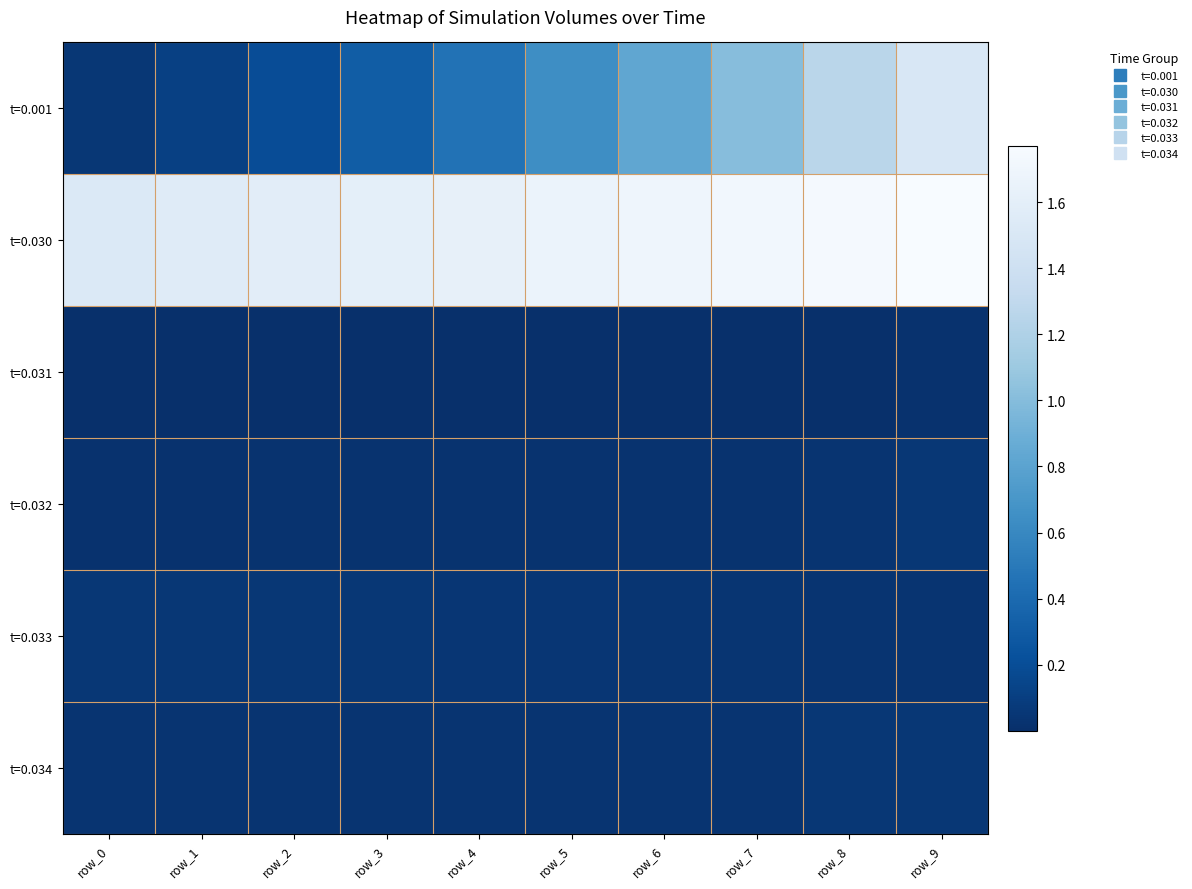

What is the total value across all series at row_5?

2.4